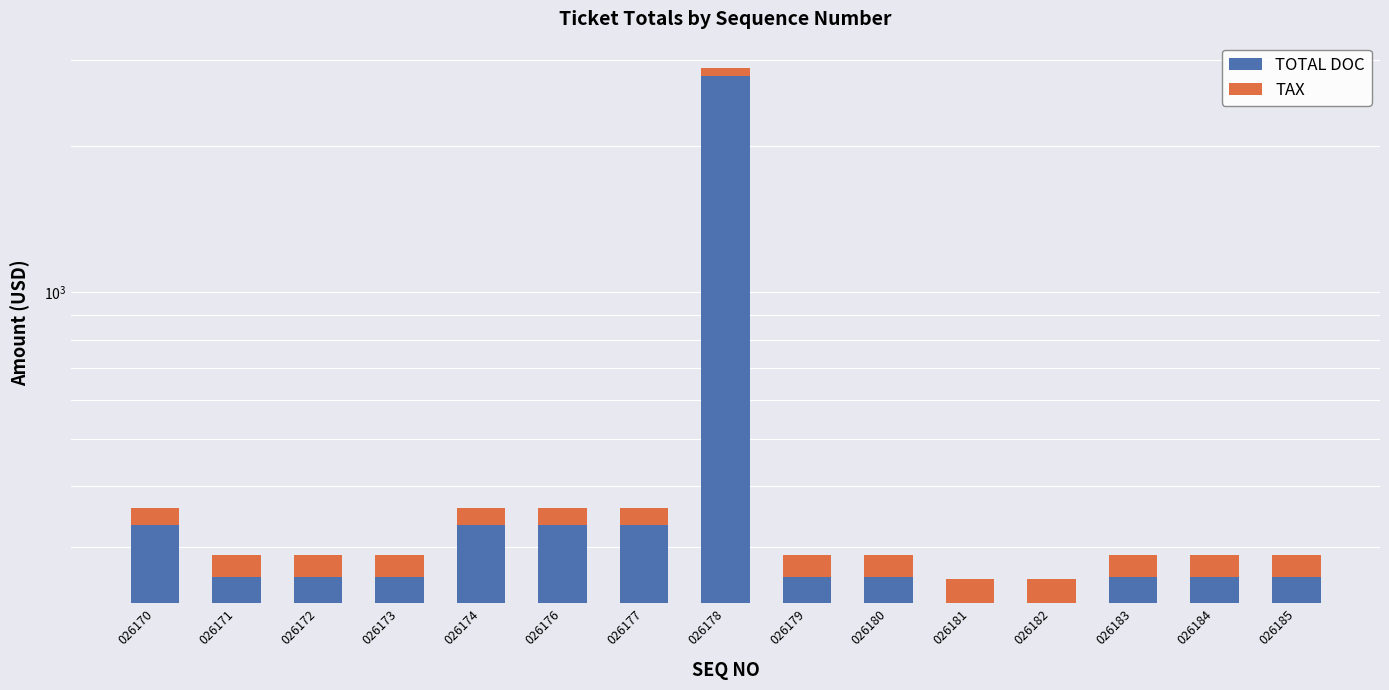

Rank the series by their average value, from highest to lowest.

TOTAL DOC, TAX